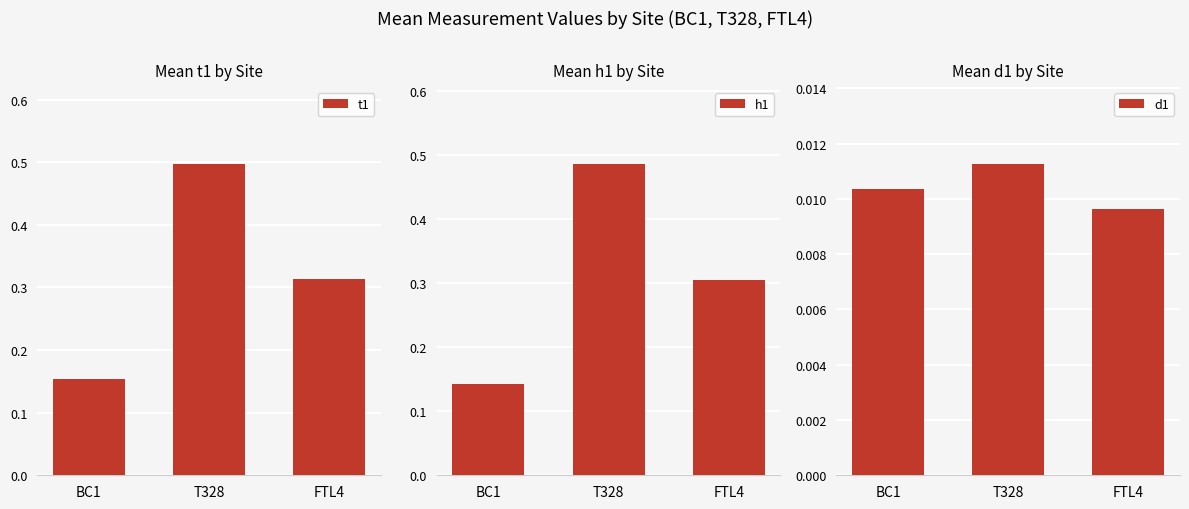

What are all the series names shown in the legend?

t1, h1, d1